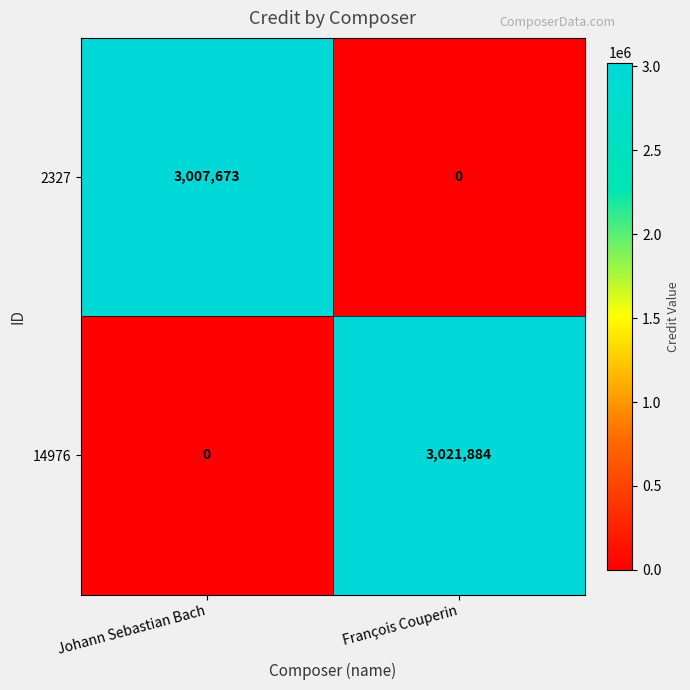

What is the difference between the maximum and minimum values in the 14976 series?

3021884